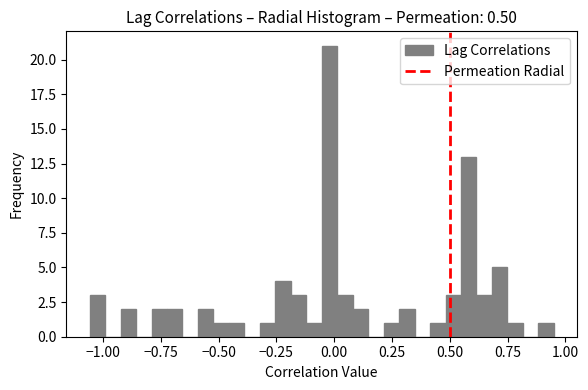

Around what value on the x-axis is the tallest bar? Give the approximate position of its centre, as read against the axis.

0.00